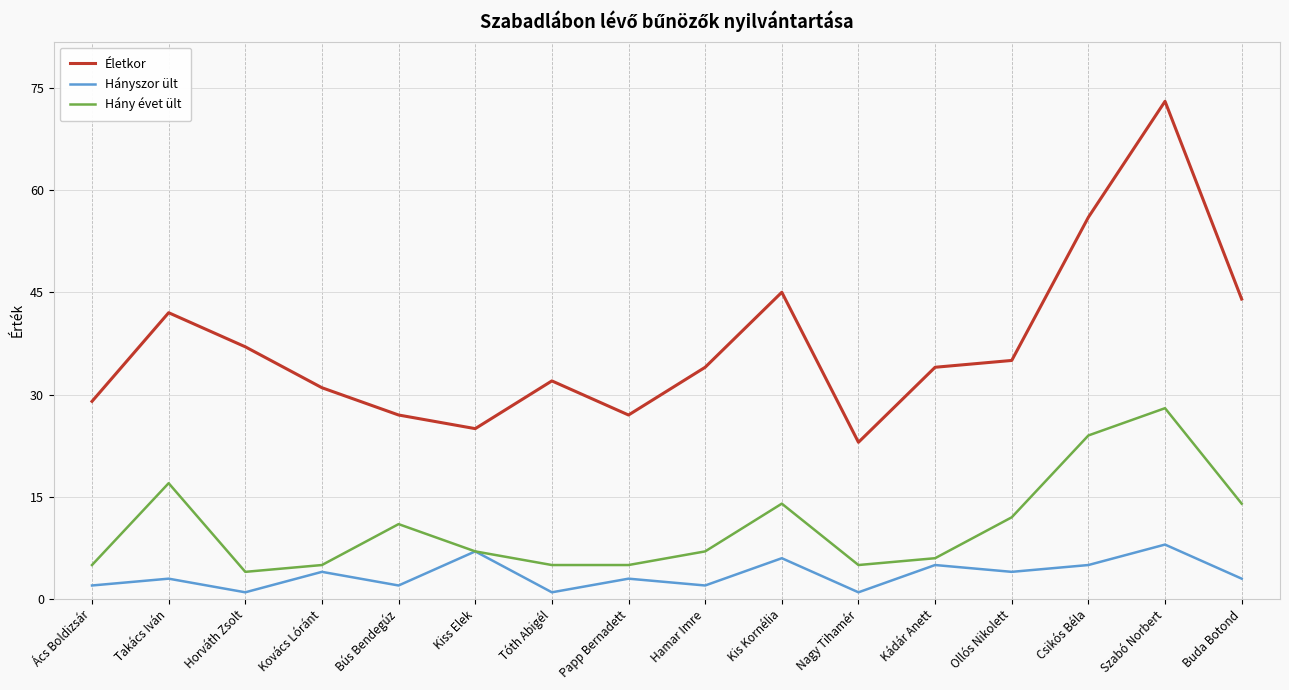

What is the difference between the Hányszor ült values at Horváth Zsolt and Kiss Elek?

6